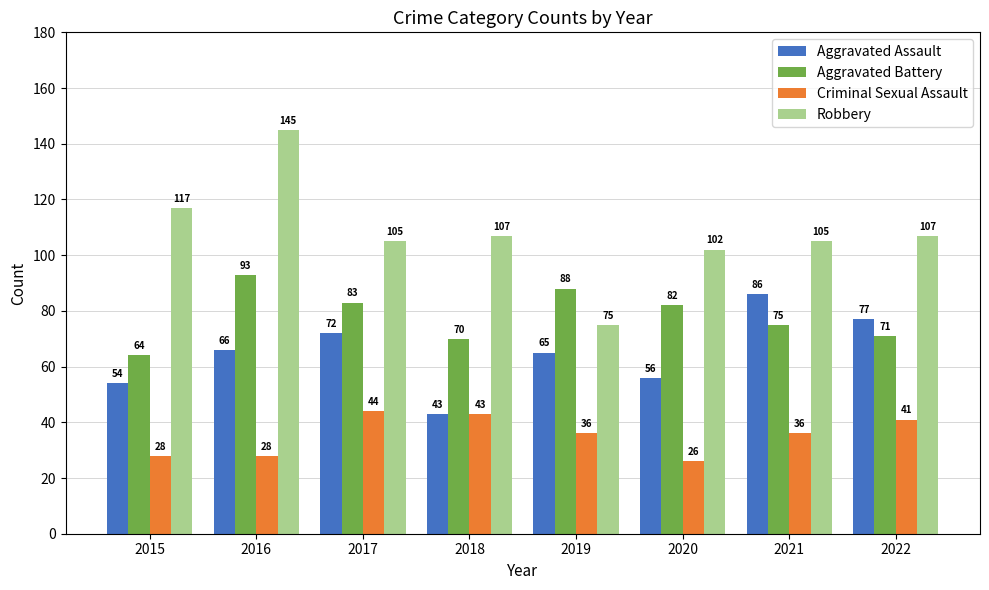

True or false: Aggravated Battery has a value of 71 at 2022.

True